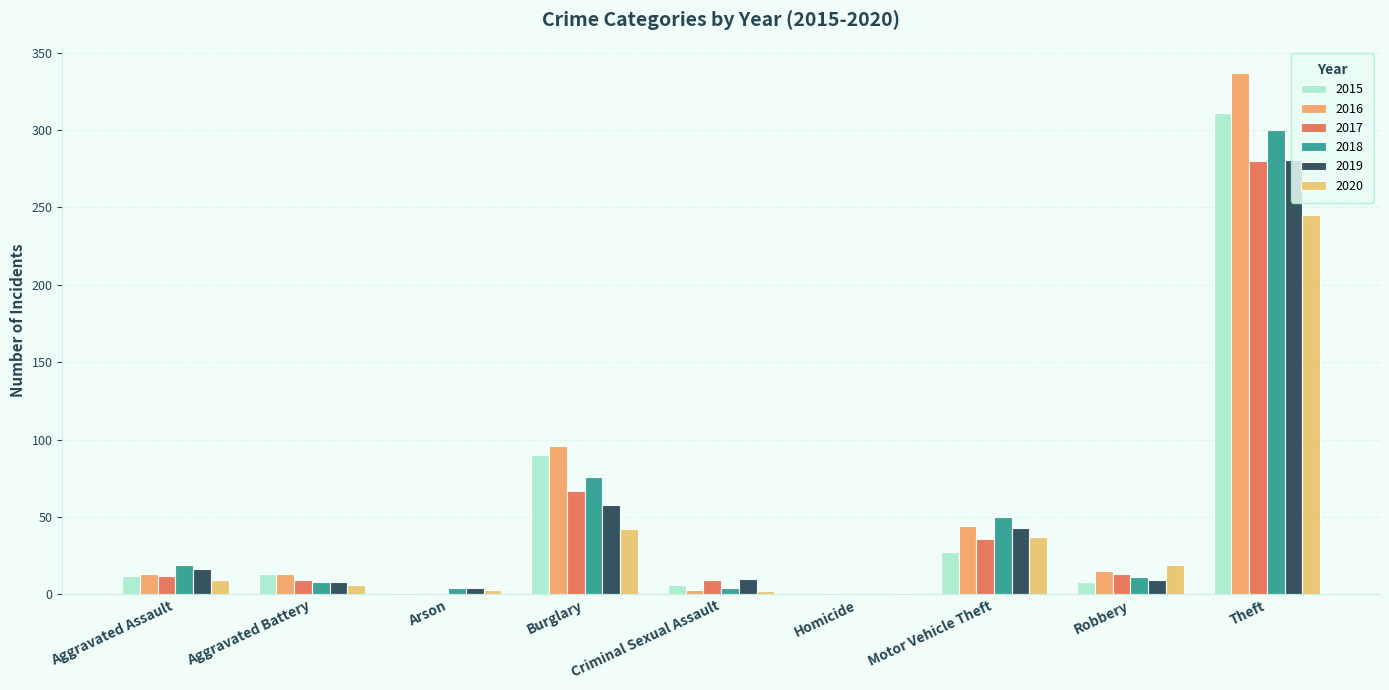

Are the bars horizontal?

No